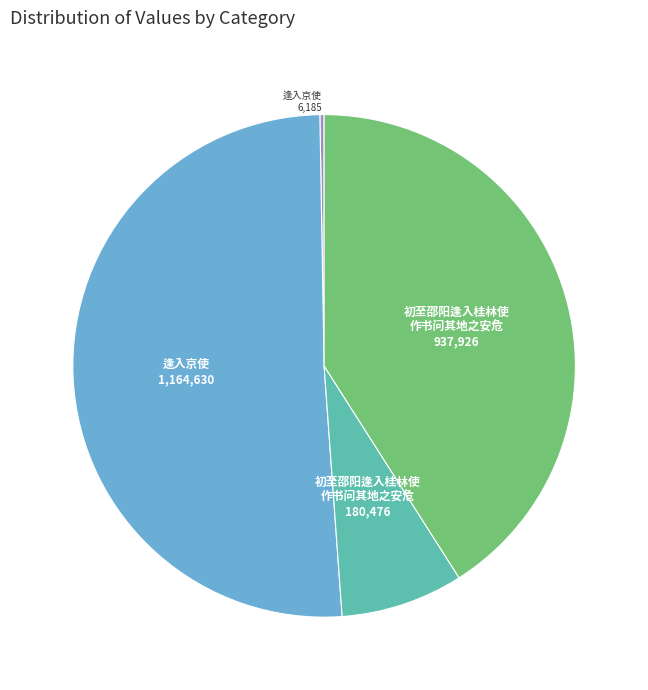

Does any single category account for the majority?

Yes